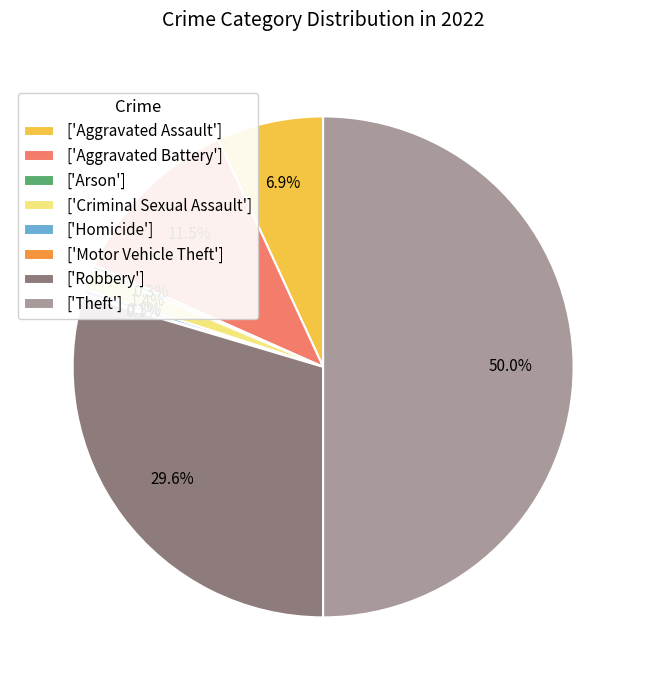

How much of the chart is everything except ['Criminal Sexual Assault']?

98.6%